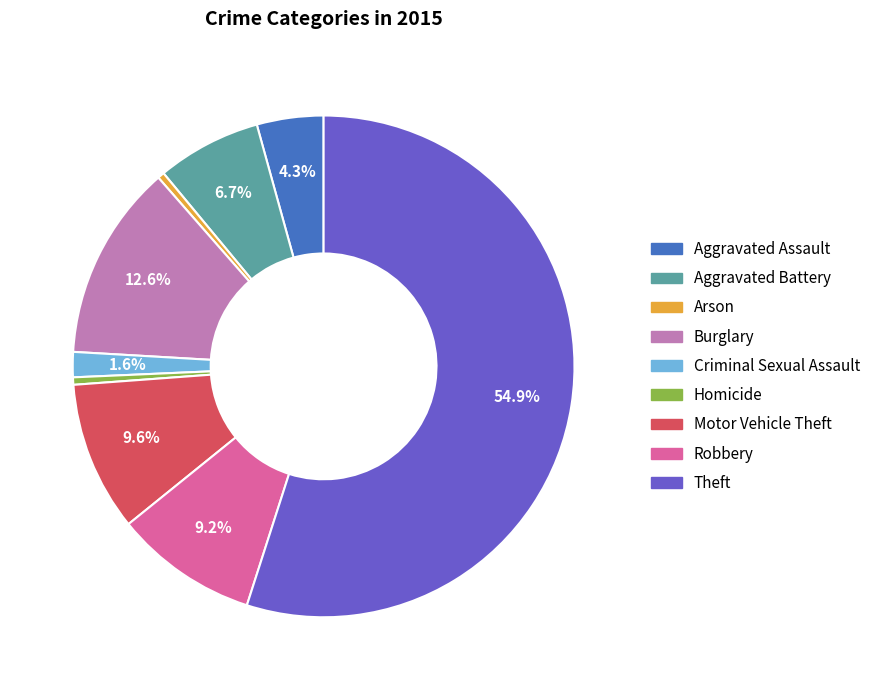

Do Aggravated Battery and Arson together represent more than half of the pie?

No